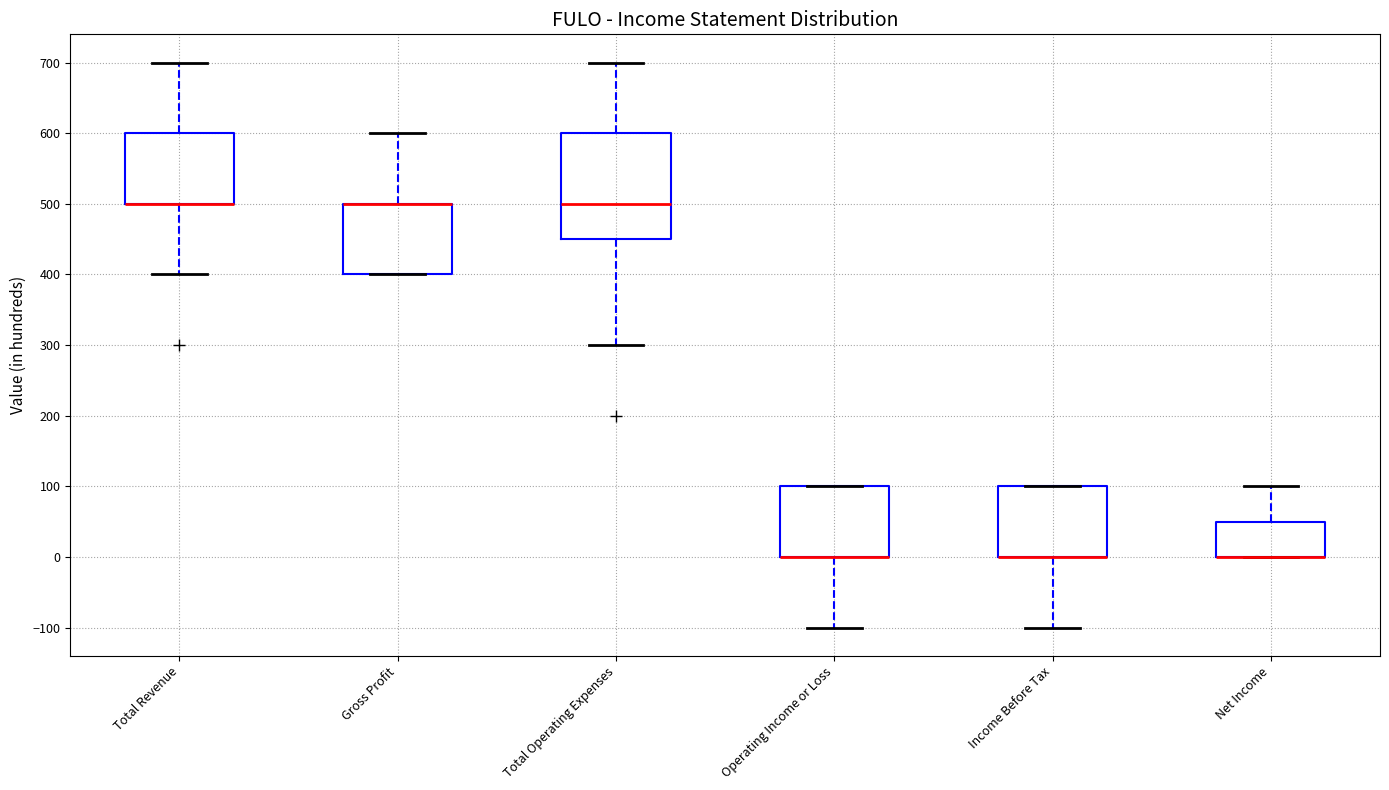

Comparing the boxes themselves (not the whiskers), which one is the tallest?

Total Operating Expenses